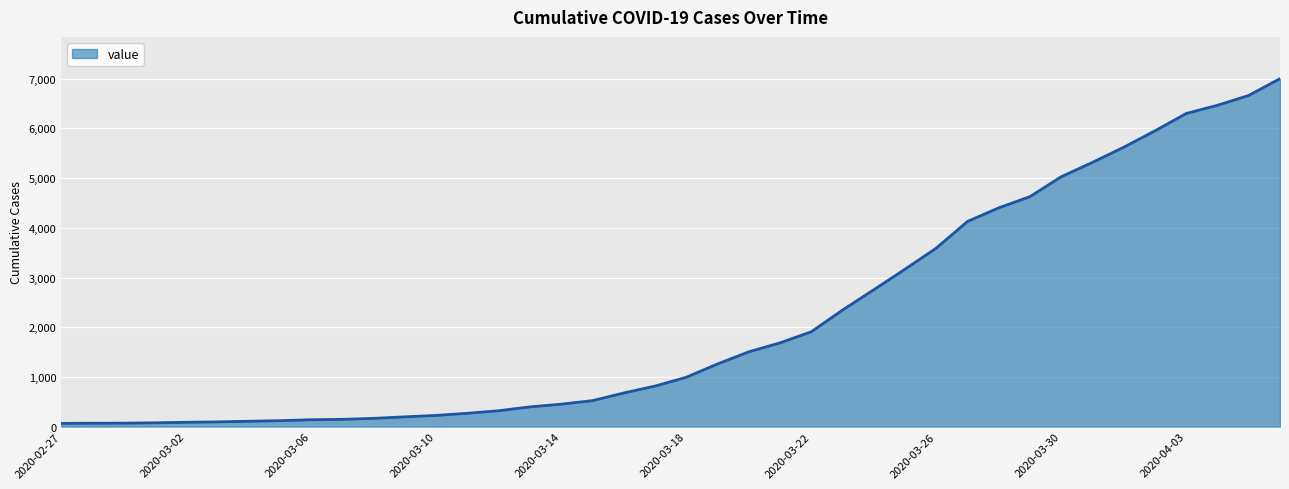

What is the greatest value displayed?

7002